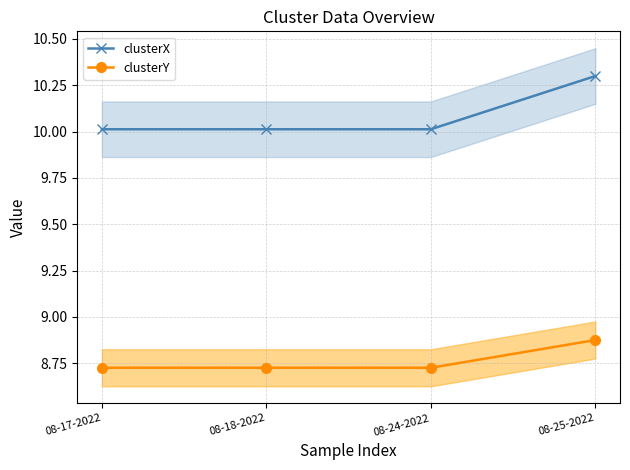

The clusterY series shows 15.1 at 08-25-2022. True or false?

False